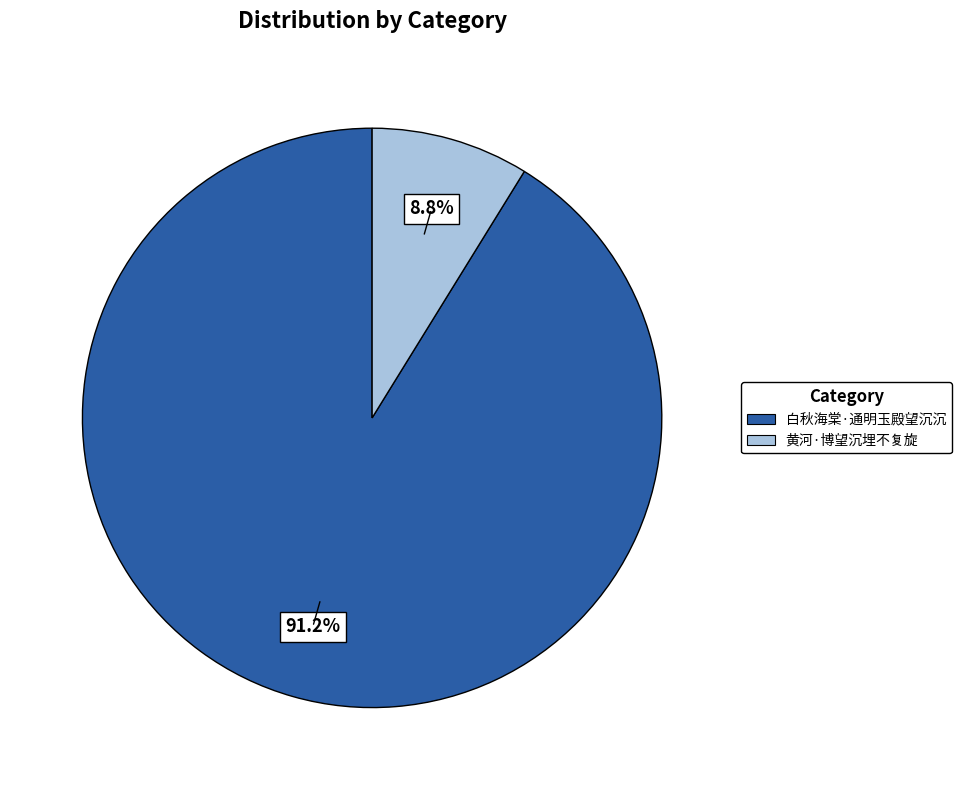

True or false: 白秋海棠·通明玉殿望沉沉 accounts for 83% of the total.

False